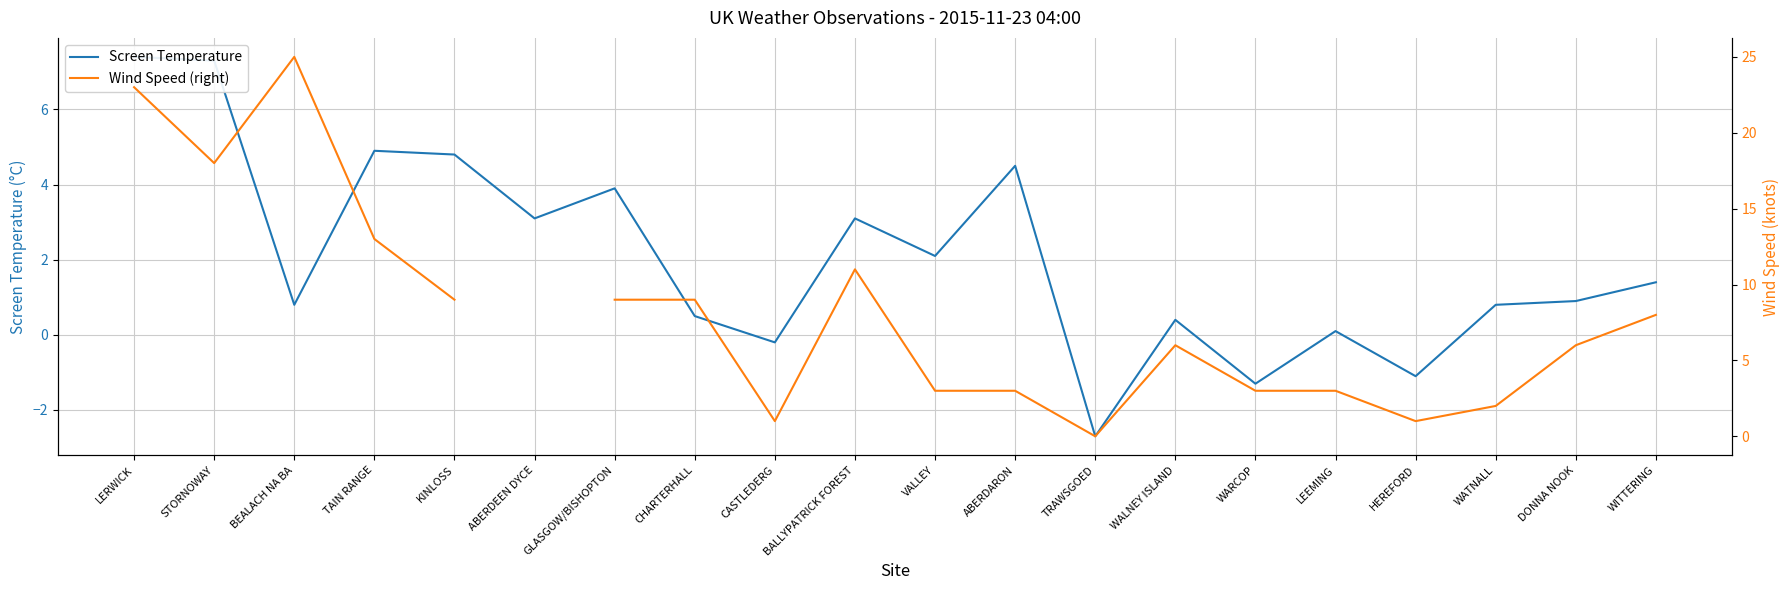

Is this an area chart (filled region under the line)?

No